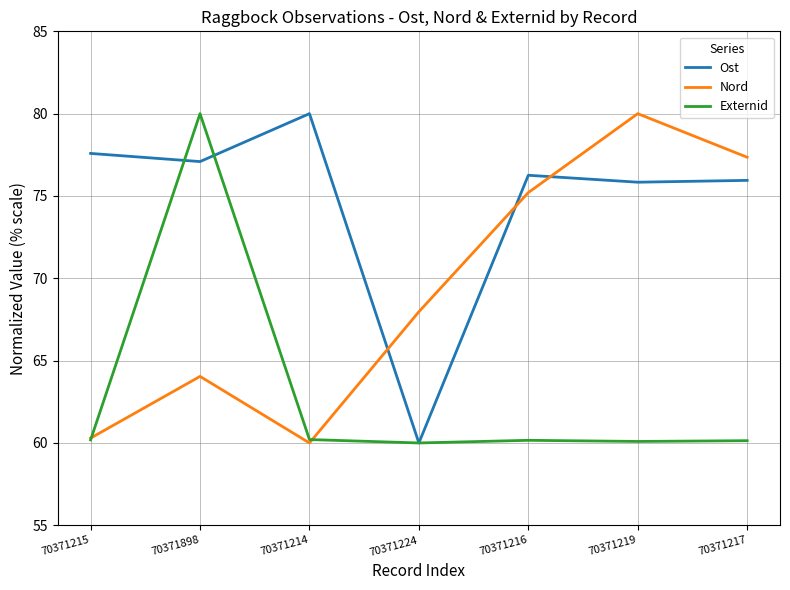

At which category is the sum across all series the highest?

70371898